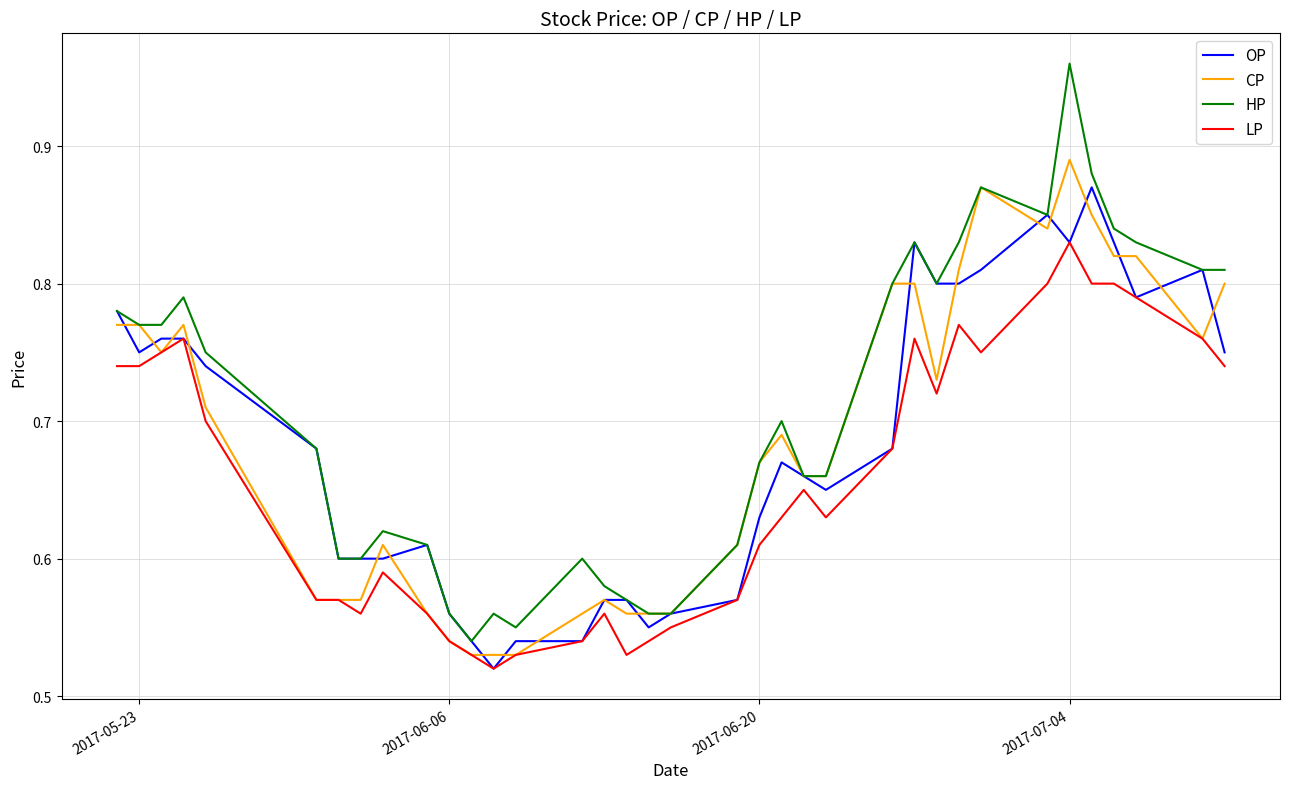

At how many categories does at least one series exceed 0?

36